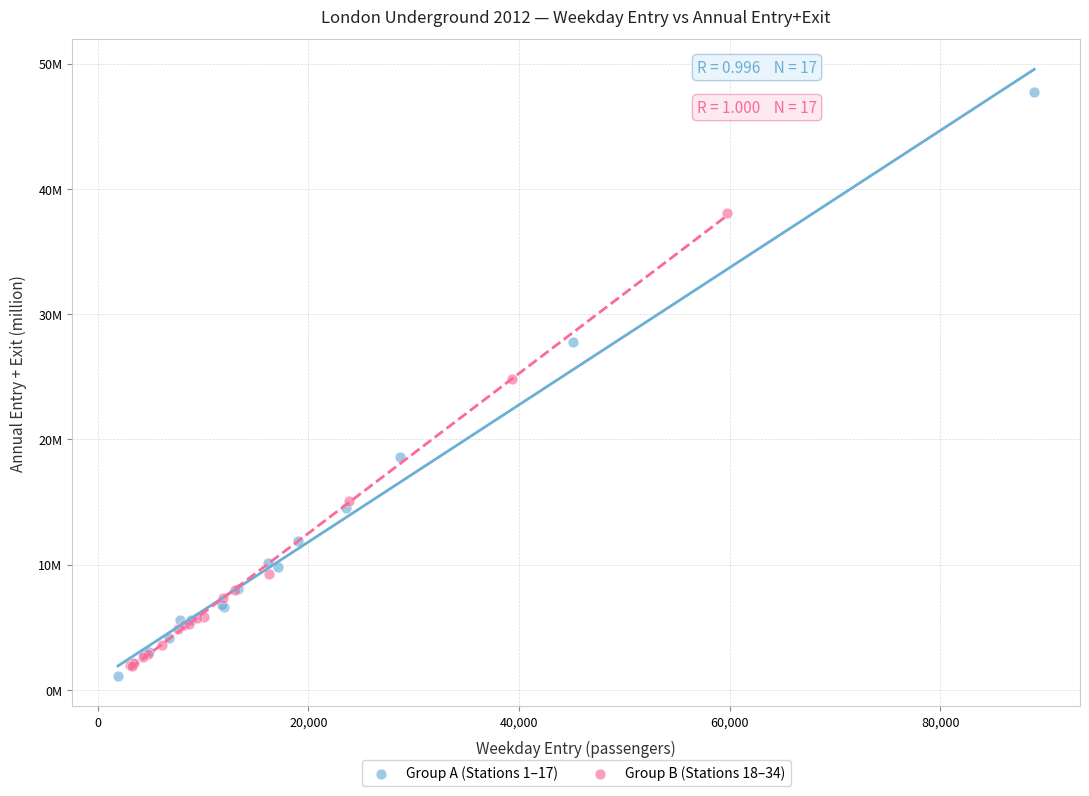

Which series reaches the maximum Y coordinate?

Group A (Stations 1–17)